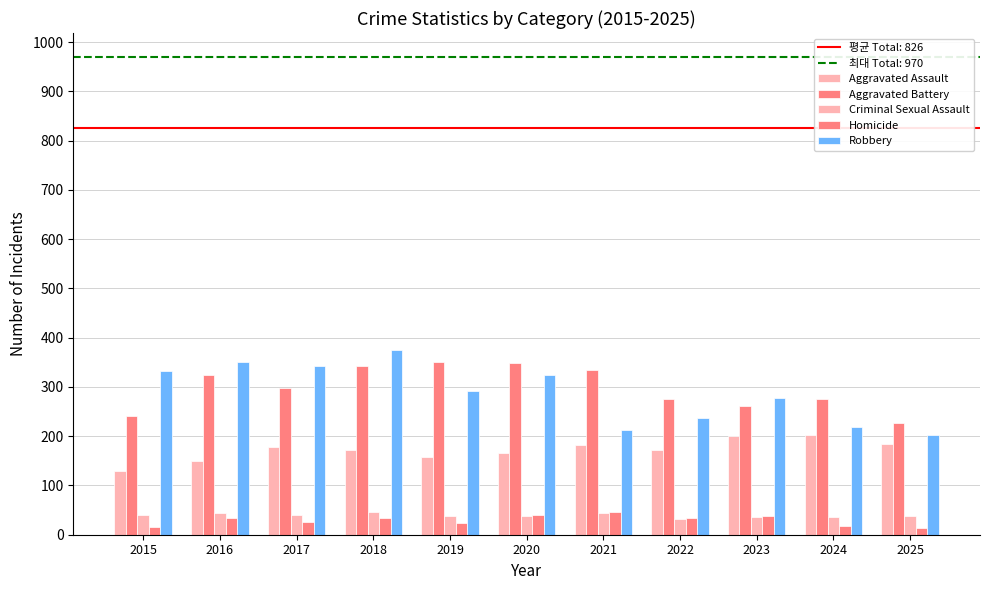

At which category is the sum across all series the highest?

2018